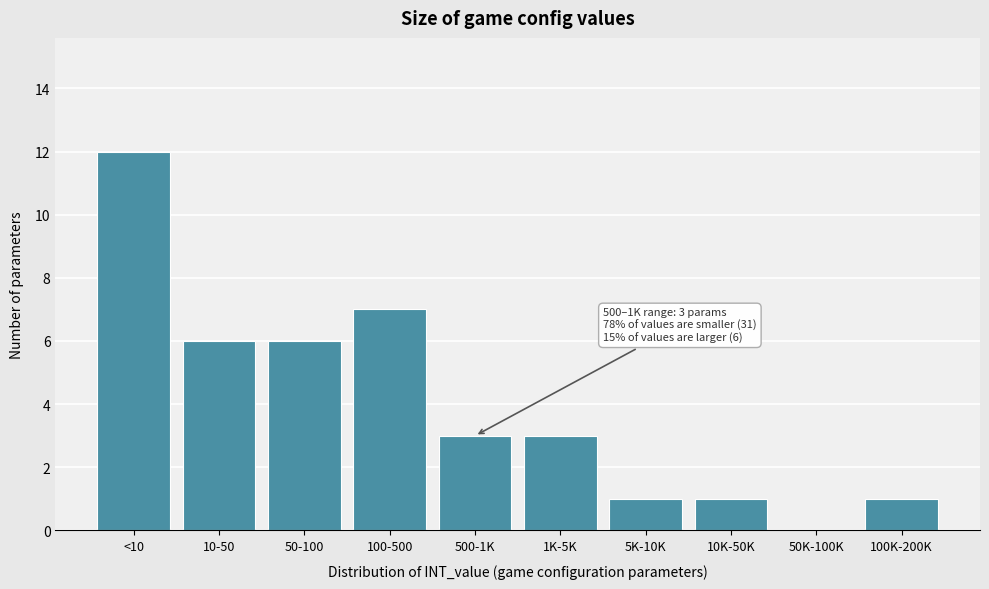

Reading left to right, extract all data points from this chart.

<10=12	10-50=6	50-100=6	100-500=7	500-1K=3	1K-5K=3	5K-10K=1	10K-50K=1	50K-100K=0	100K-200K=1